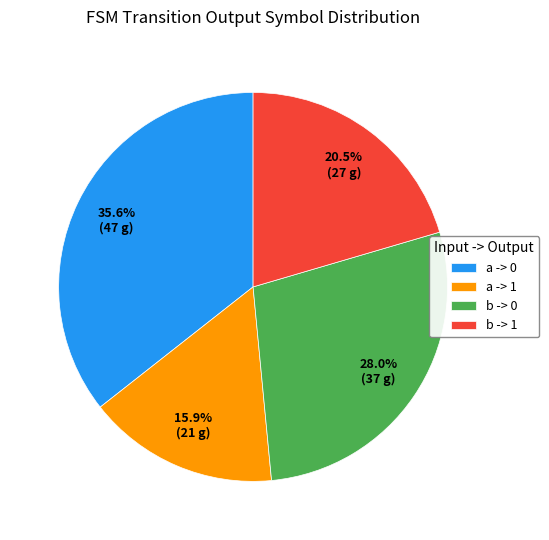

Is there any slice that represents more than half of the pie?

No